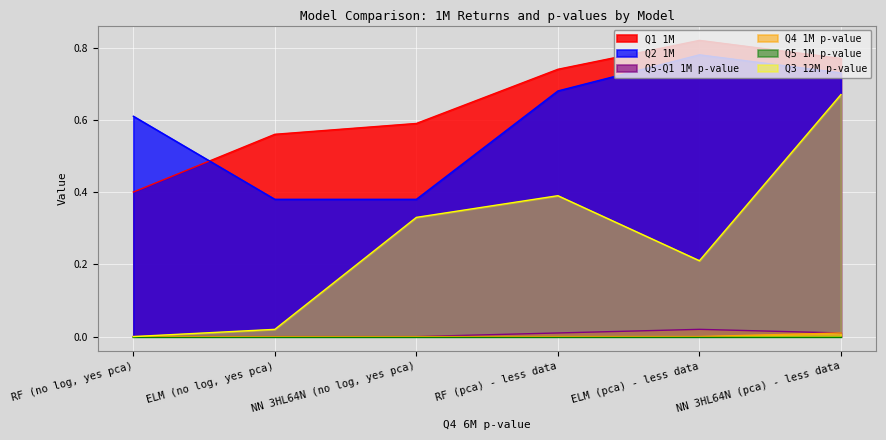

What is the value of the Q1 1M point at the 3rd from the left?

0.6